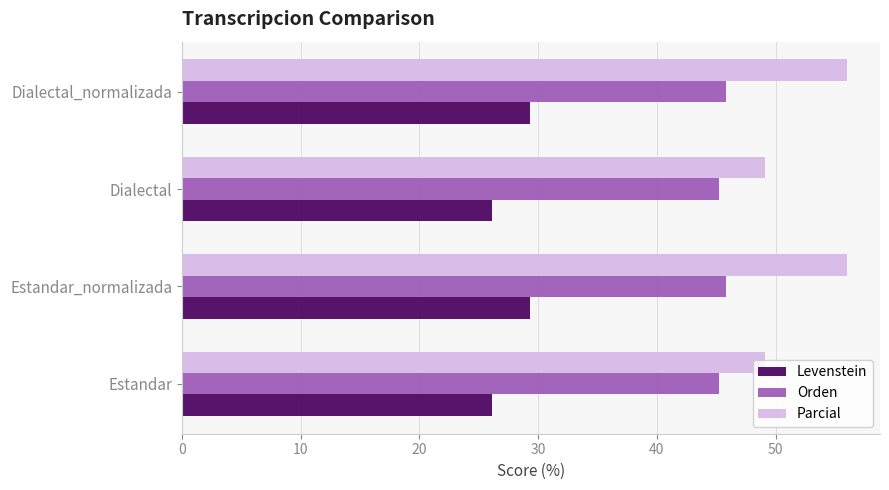

What is the difference between the maximum and minimum values in the Orden series?

0.6